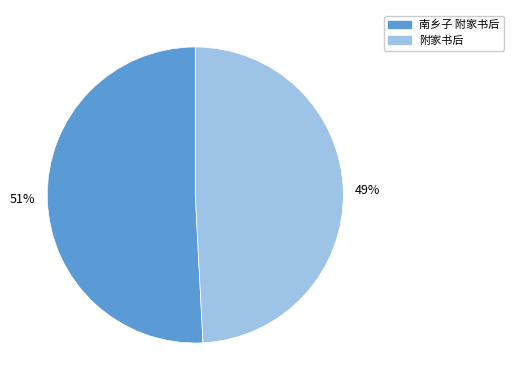

Does any single category account for the majority?

Yes